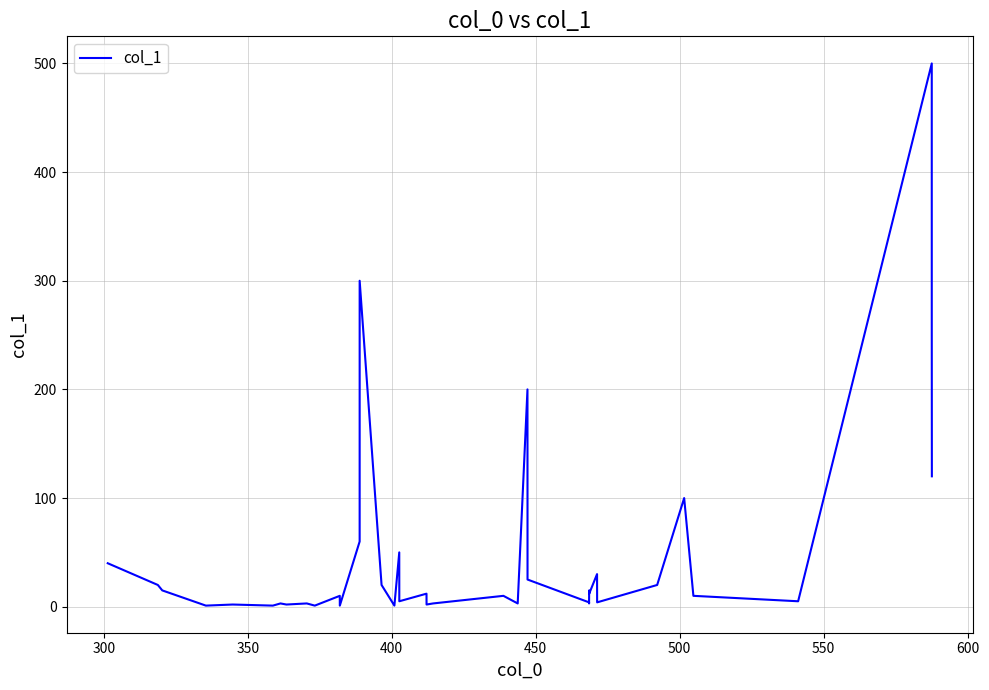

What is the greatest value displayed?

500